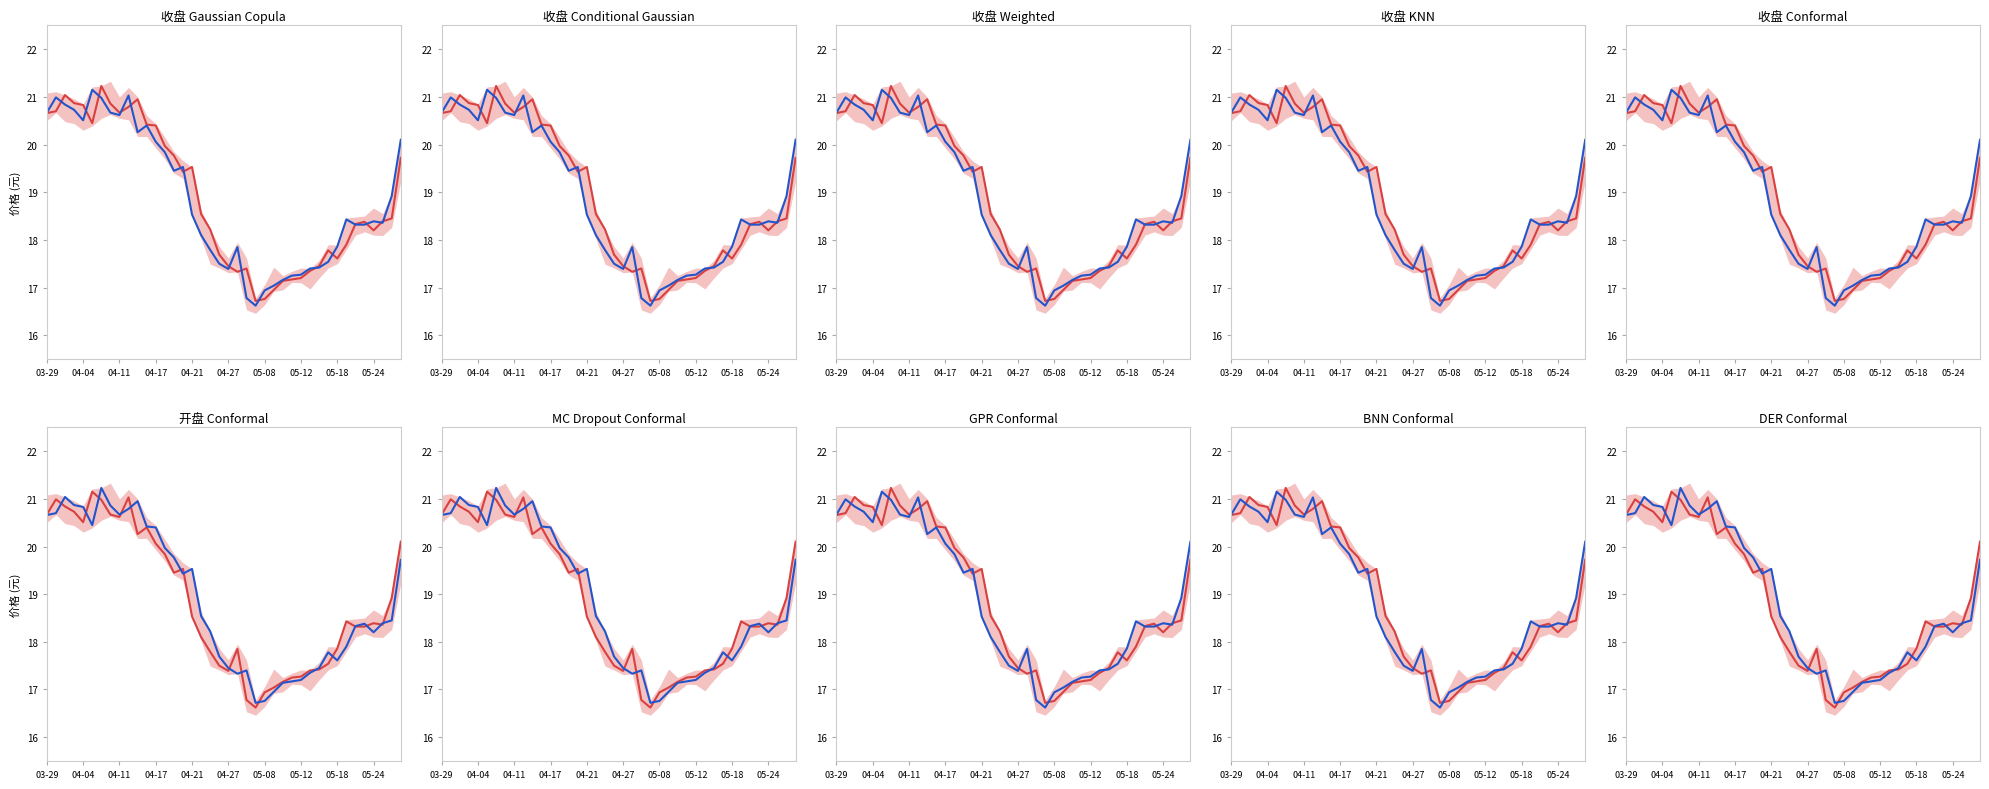

Rank the series by their maximum value, from highest to lowest.

收盘, 开盘